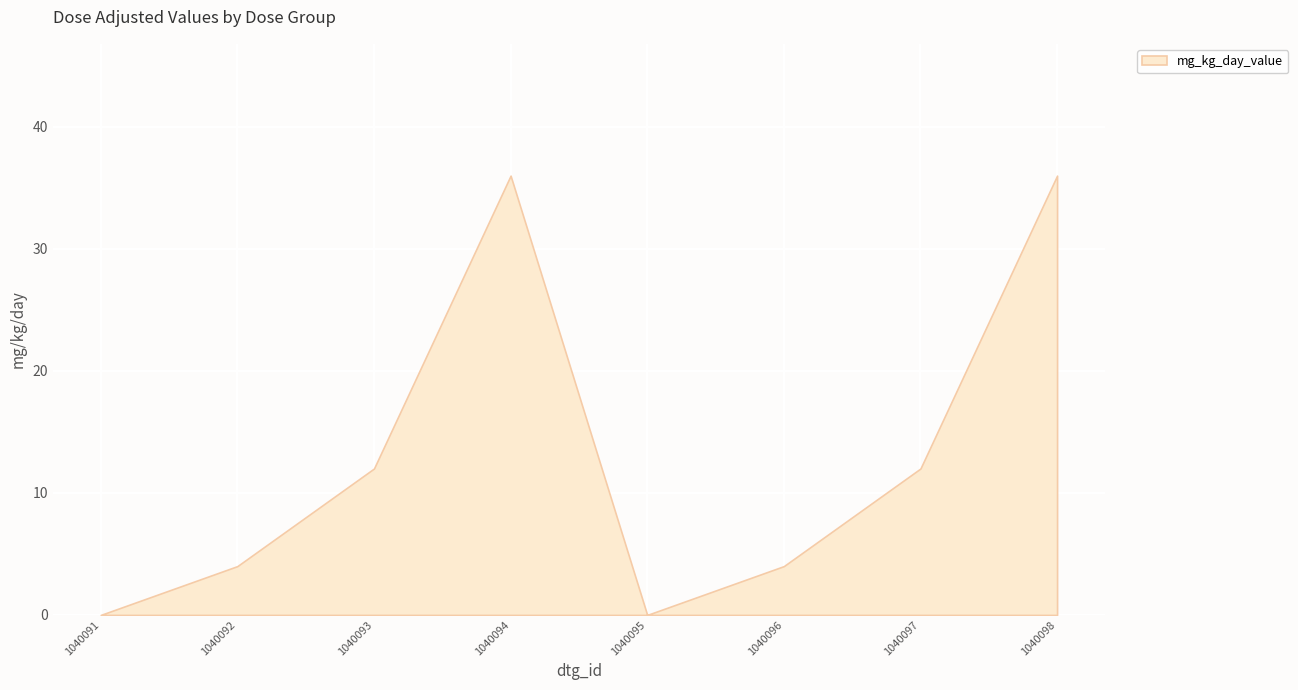

The chart shows a value of 36 at 1040094. True or false?

True